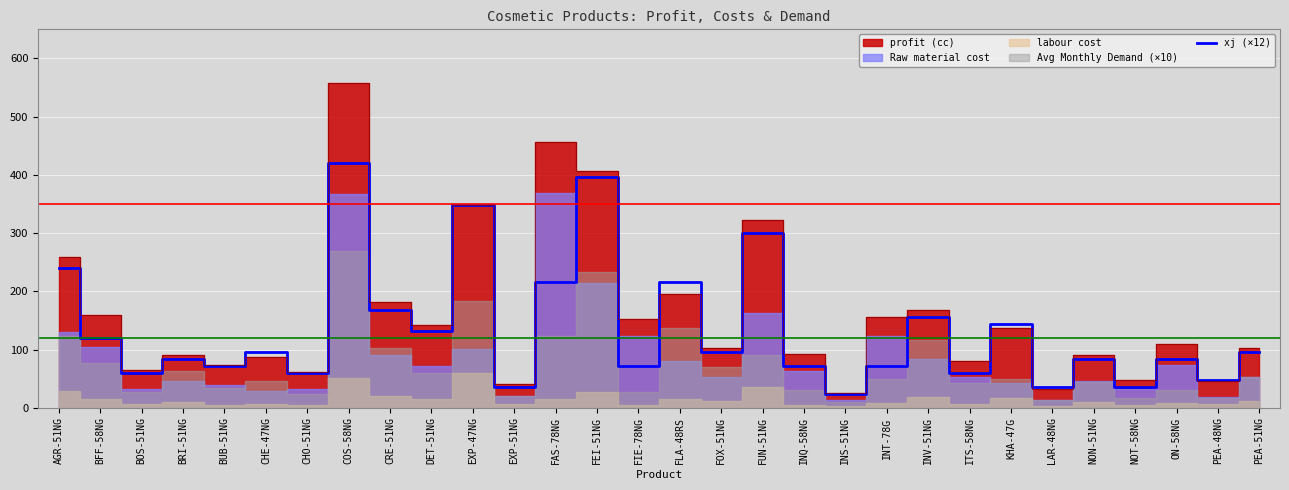

How many interior local peaks (higher than both neighbors) does the data have?

11